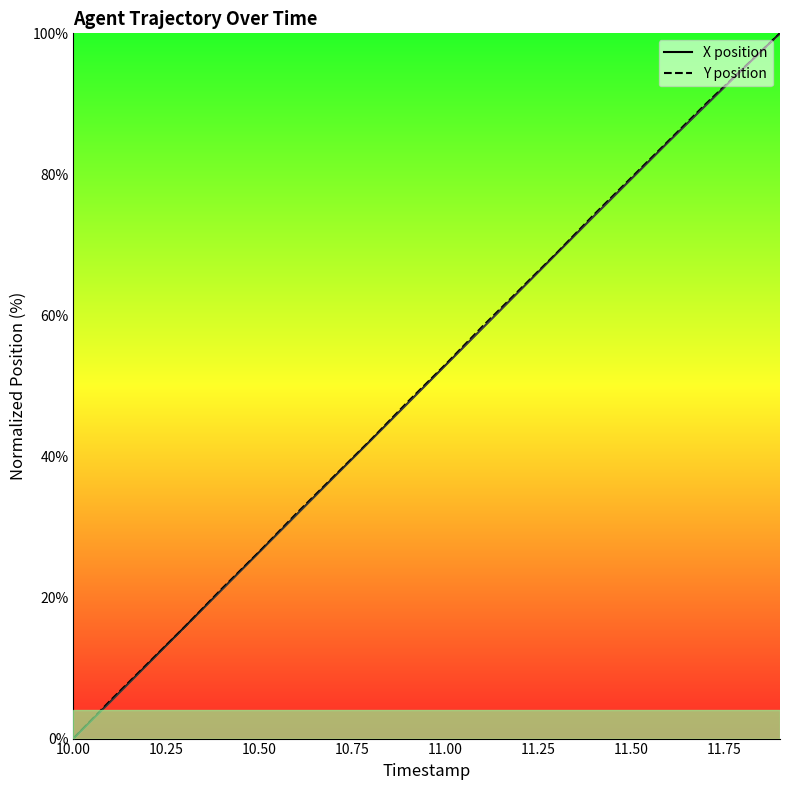

List the series in order of their peak value, highest first.

X position, Y position